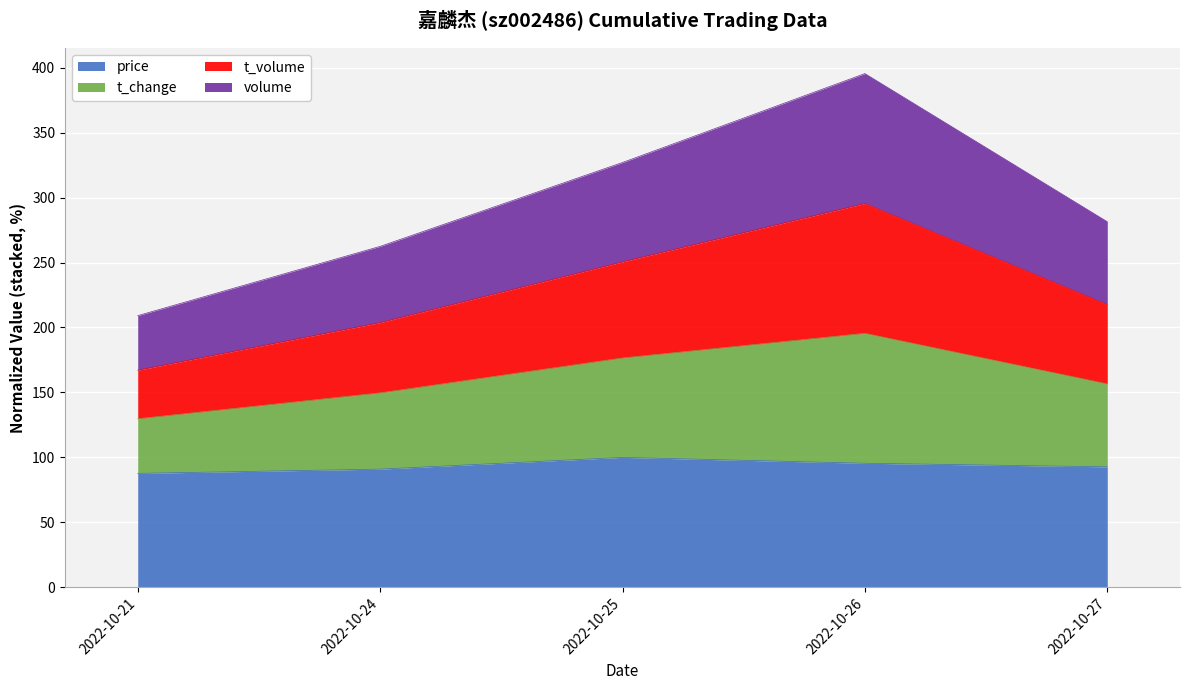

List the labels in order of t_volume value, largest first.

2022-10-26, 2022-10-25, 2022-10-27, 2022-10-24, 2022-10-21